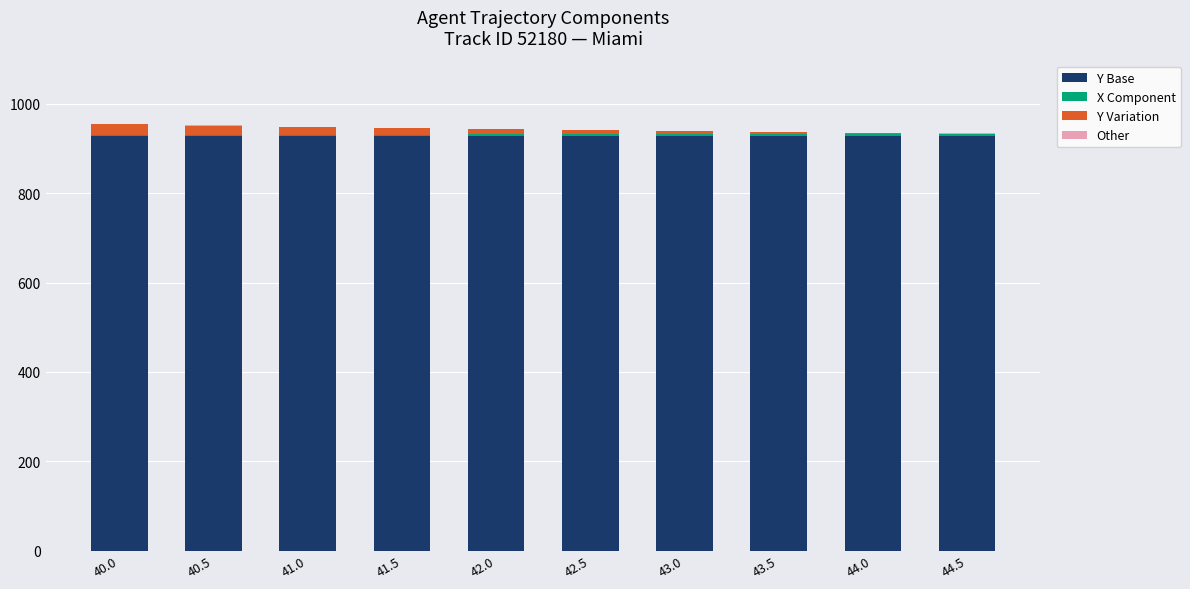

How many data points does each series have?

10